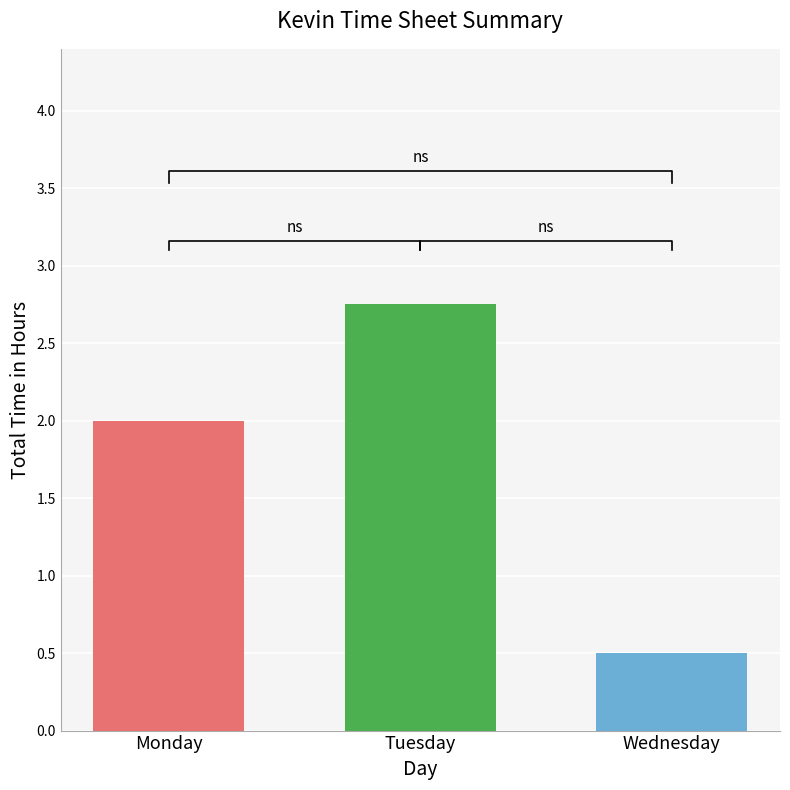

What is the value of the 3rd bar from the left?

0.5